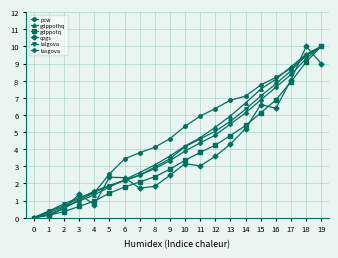

How many data points in lalgova are above 4?

10